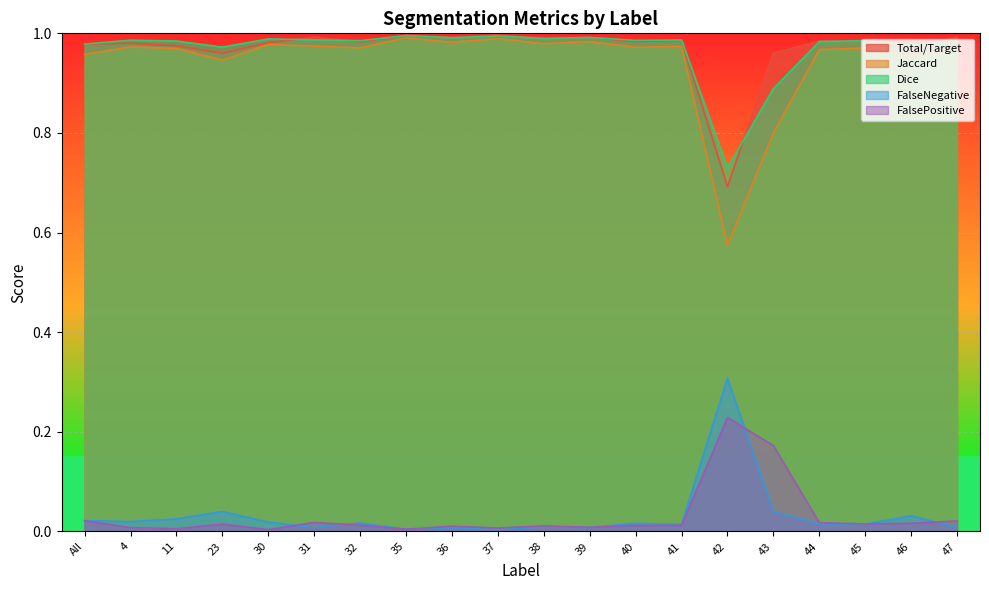

Reading left to right, list all the values displayed in this chart.

Total/Target: 1.0	1.0	1.0	1.0	1.0	1.0	1.0	1.0	1.0	1.0	1.0	1.0	1.0	1.0	0.7	1.0	1.0	1.0	1.0	1.0
Jaccard: 1.0	1.0	1.0	0.9	1.0	1.0	1.0	1.0	1.0	1.0	1.0	1.0	1.0	1.0	0.6	0.8	1.0	1.0	1.0	1.0
Dice: 1.0	1.0	1.0	1.0	1.0	1.0	1.0	1.0	1.0	1.0	1.0	1.0	1.0	1.0	0.7	0.9	1.0	1.0	1.0	1.0
FalseNegative: 0.0	0.0	0.0	0.0	0.0	0.0	0.0	0.0	0.0	0.0	0.0	0.0	0.0	0.0	0.3	0.0	0.0	0.0	0.0	0.0
FalsePositive: 0.0	0.0	0.0	0.0	0.0	0.0	0.0	0.0	0.0	0.0	0.0	0.0	0.0	0.0	0.2	0.2	0.0	0.0	0.0	0.0